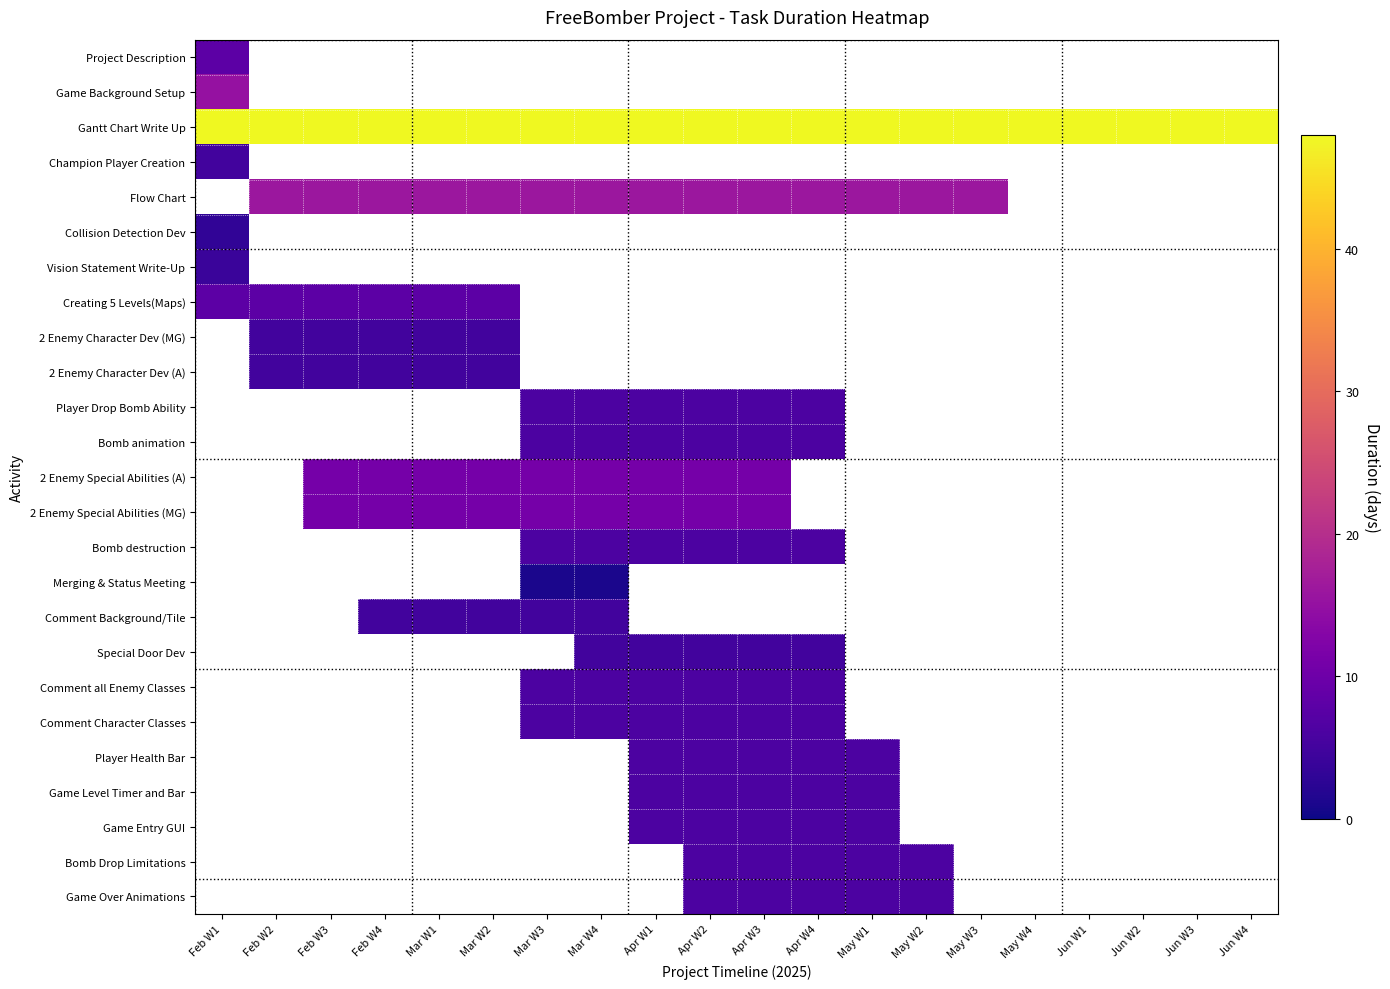

What is the smallest value displayed?

1.0